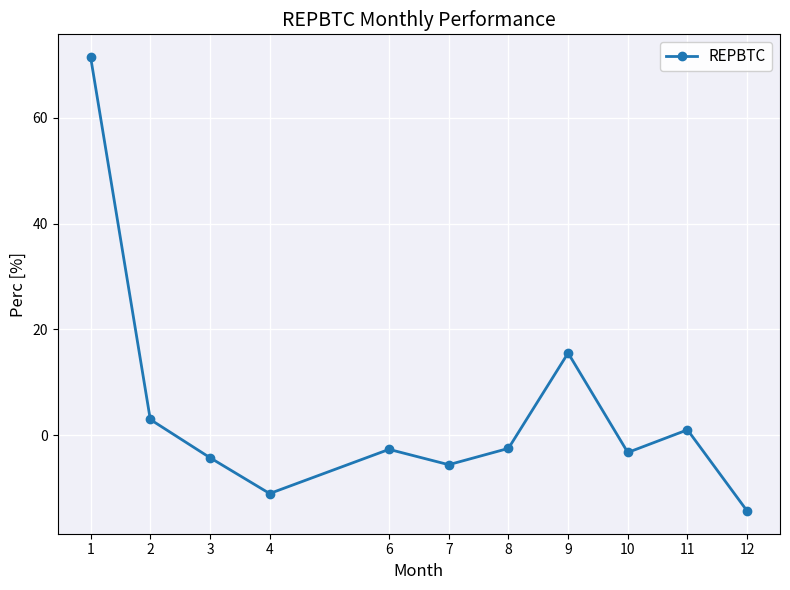

What is the sum of the values at 10 and 9?

12.3